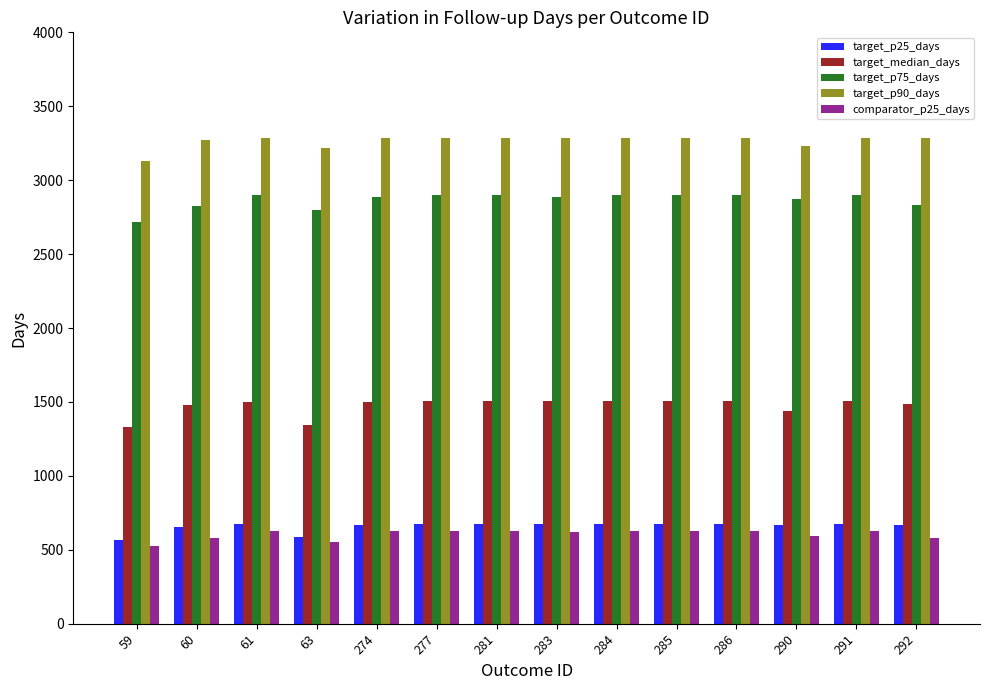

What is the spread (max minus min) of values at 291?

2654.0